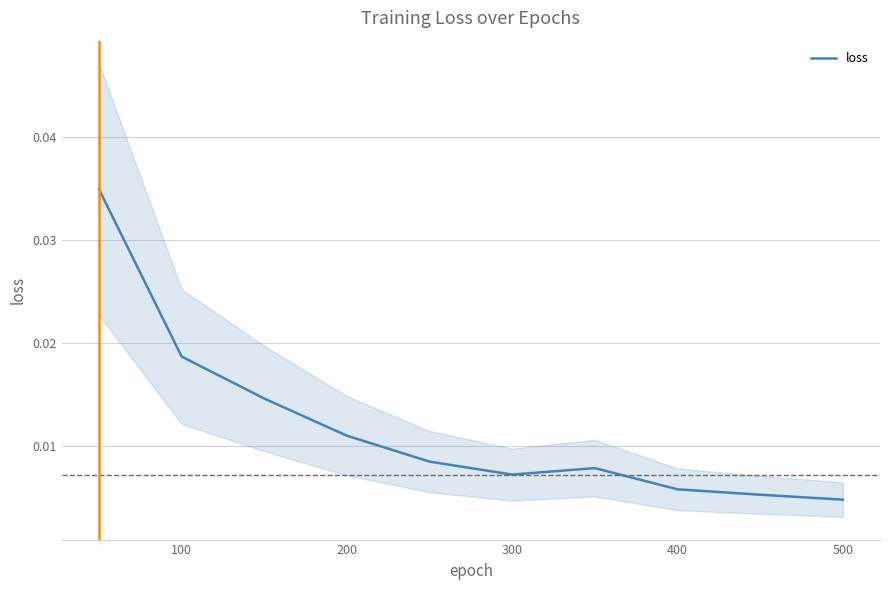

How many points are higher than both their immediate neighbors (excluding endpoints)?

1